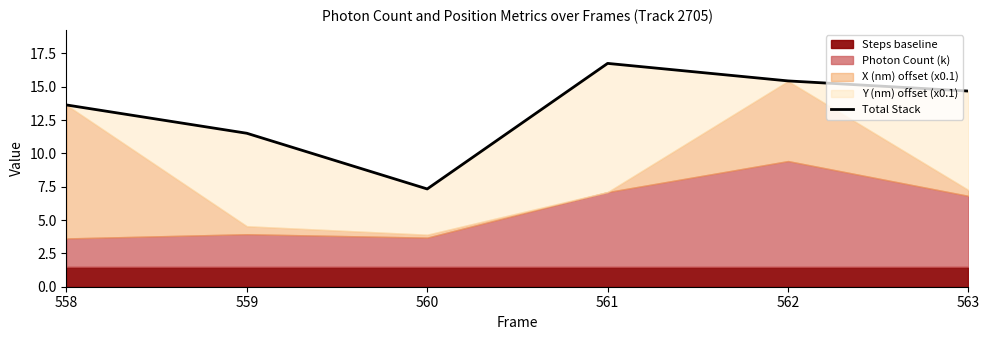

Rank the categories by value from lowest to highest.

560, 559, 558, 563, 562, 561